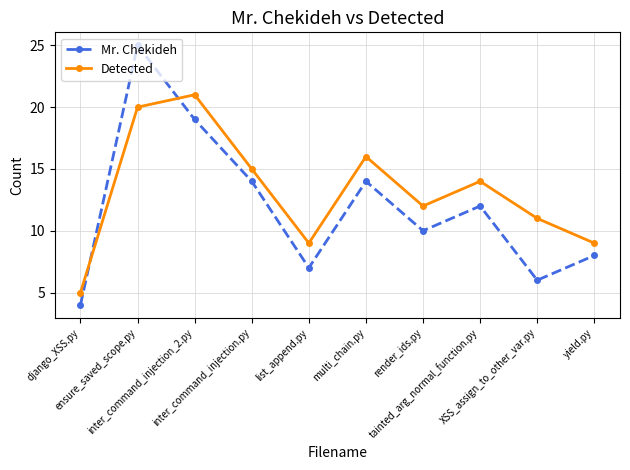

How many series are shown in this chart?

2